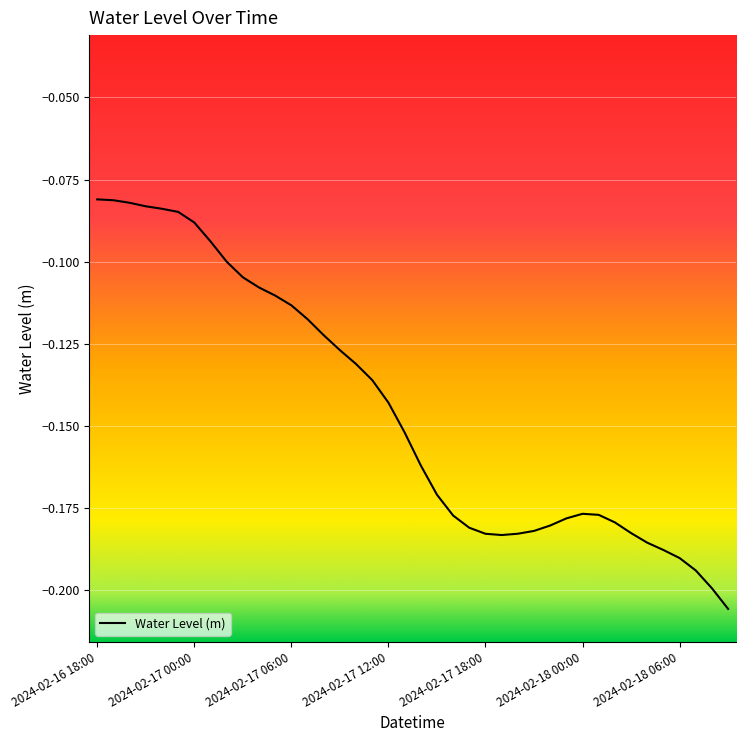

How many lines are shown in the chart?

1